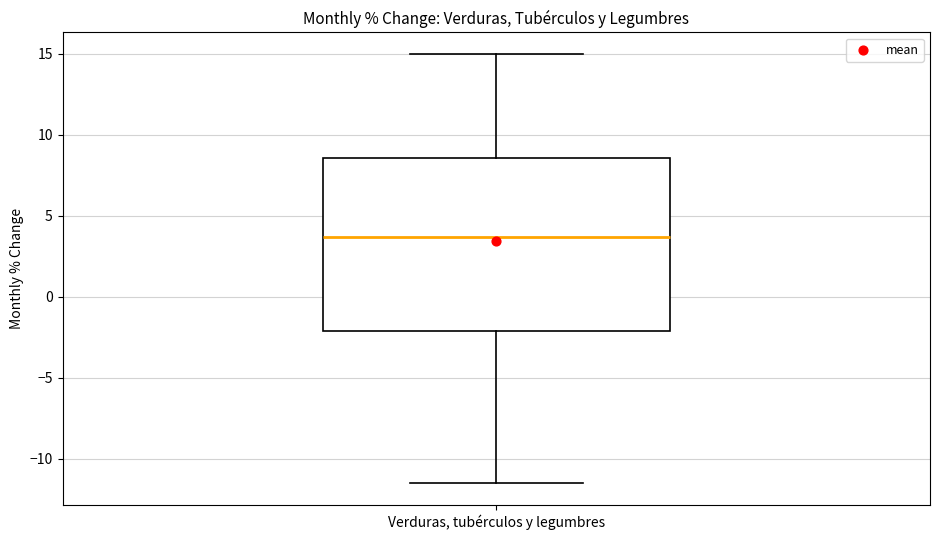

Read this box plot against the y-axis: the position of the median line, the range covered by the box, and the ends of both whiskers. The values are not printed on the chart, so give them approximately, as read against the axis.

median 3.5, box -2.0 to 8.5, whiskers -11.5 to 15.0